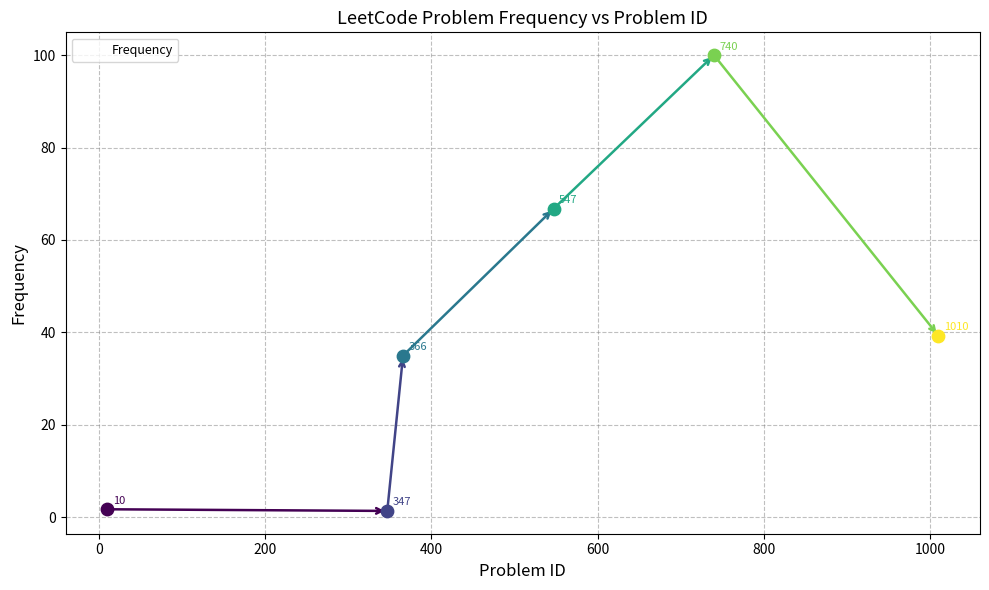

How many interior local peaks (higher than both neighbors) does the data have?

1